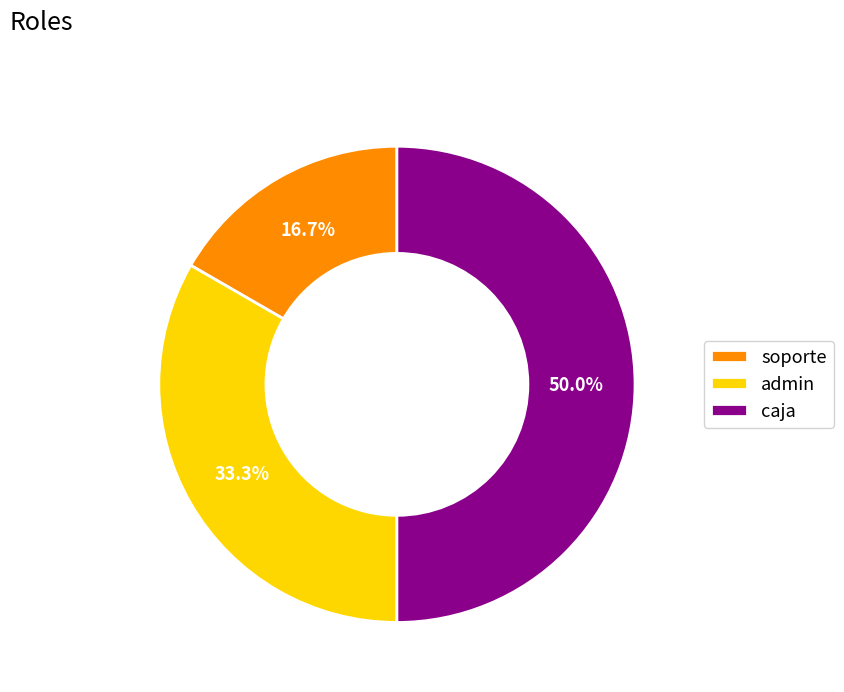

Does admin represent more than half of the total?

No